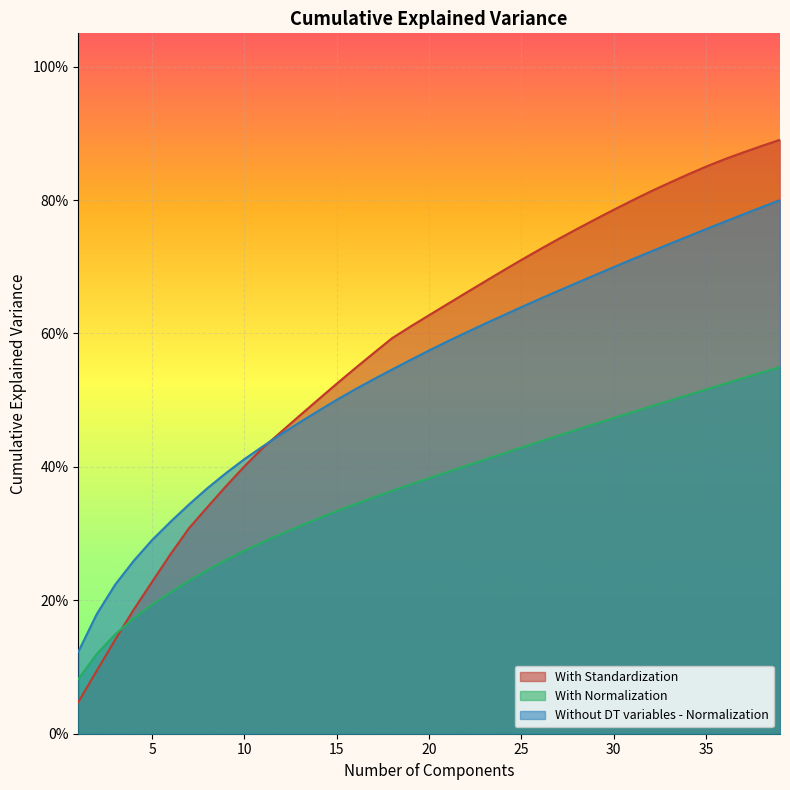

What is the sum of all With Normalization values?

14.3